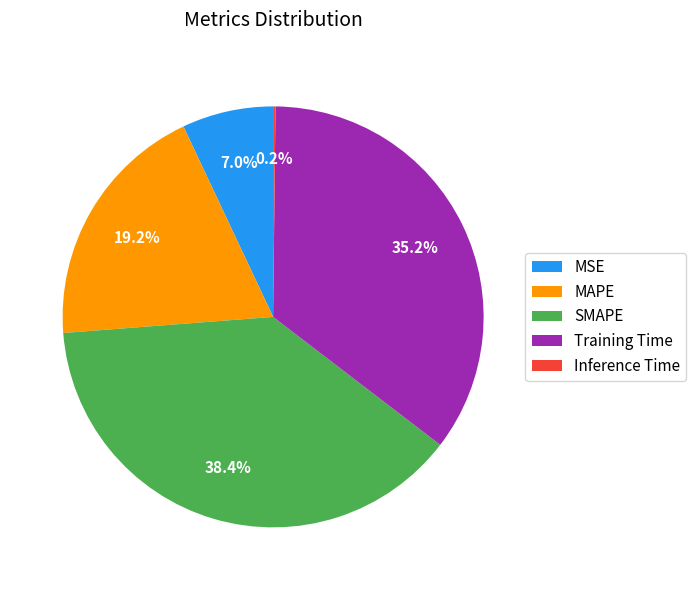

How much of the chart is everything except MAPE?

80.8%